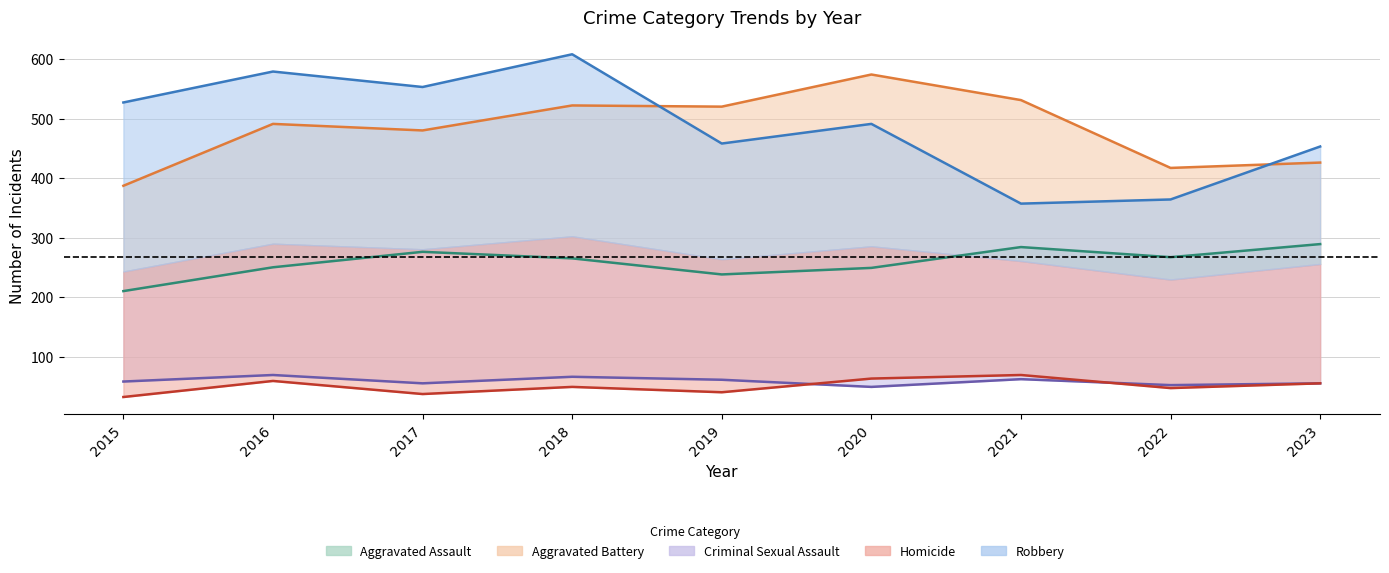

True or false: Aggravated Assault has more than 1 interior local peaks.

True